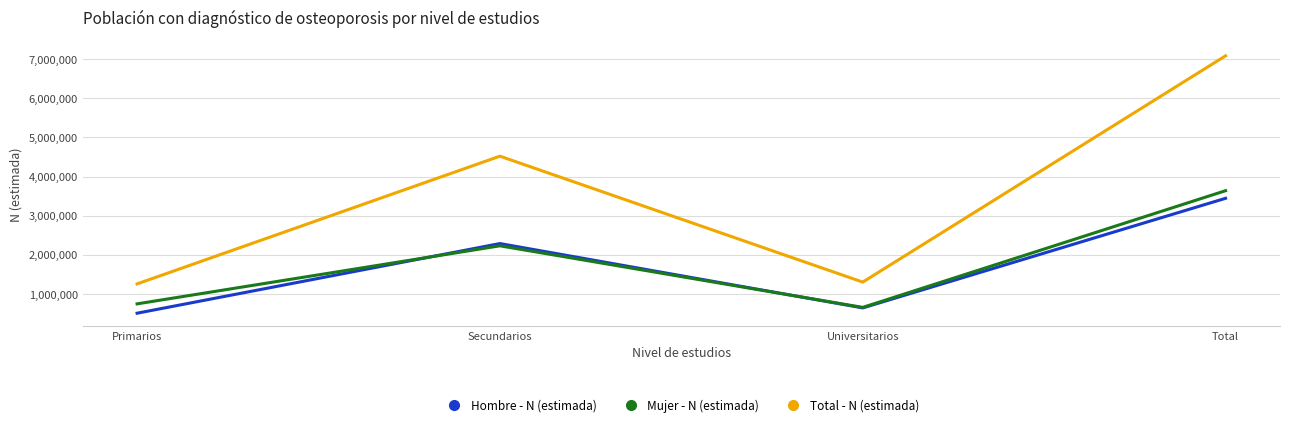

Reading right to left, what are all the values shown in this chart?

Hombre - N (estimada): 3444855	645574	2289091	510190
Mujer - N (estimada): 3639360	658877	2231570	748913
Total - N (estimada): 7084215	1304451	4520662	1259103